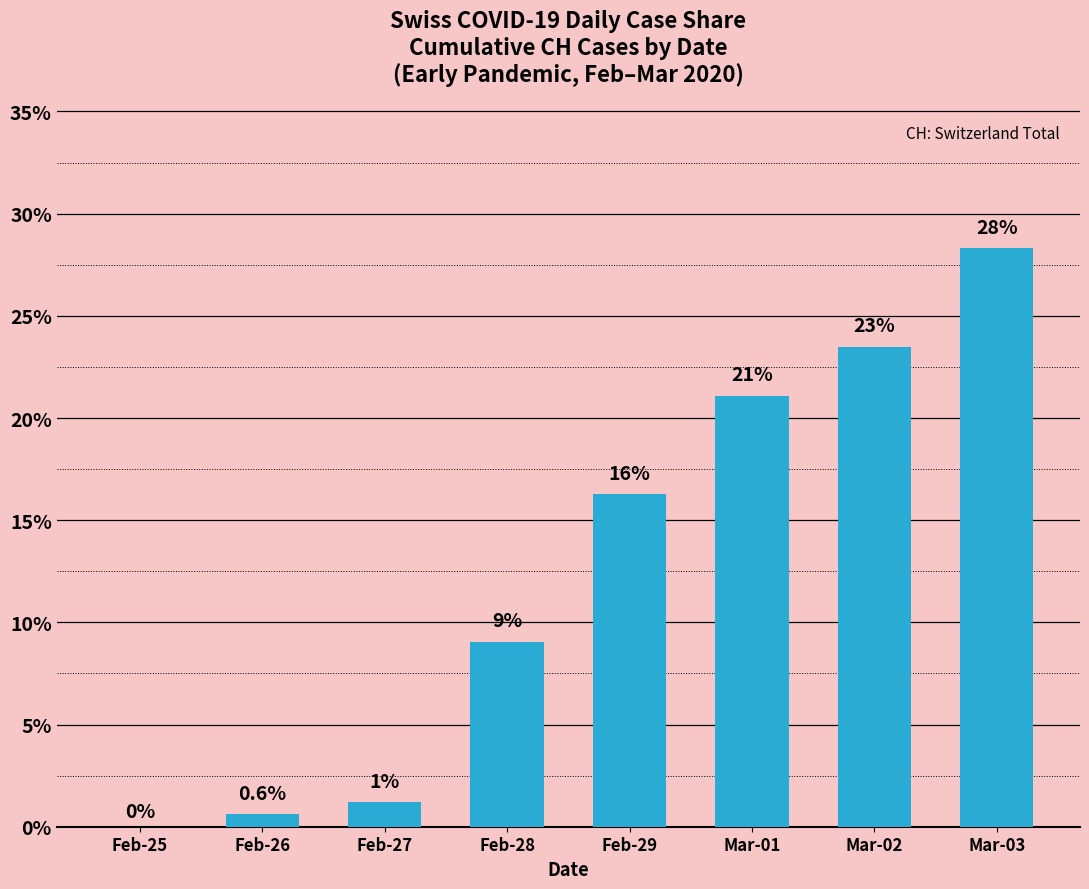

Are the bars horizontal?

No